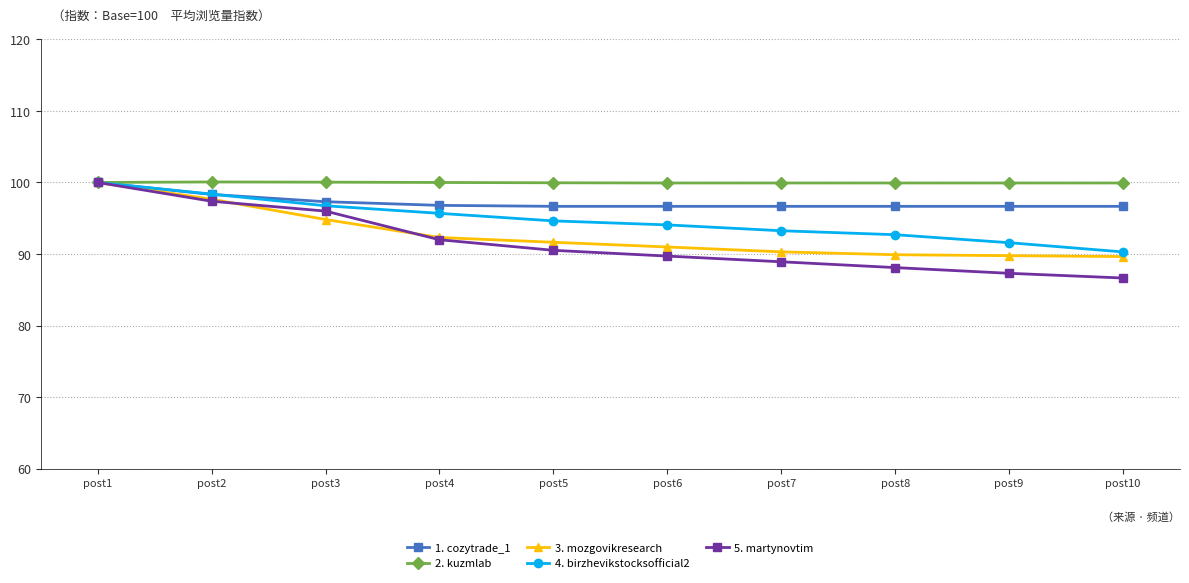

What is the value of the 4. birzhevikstocksofficial2 point at the 3rd from the left?

96.7